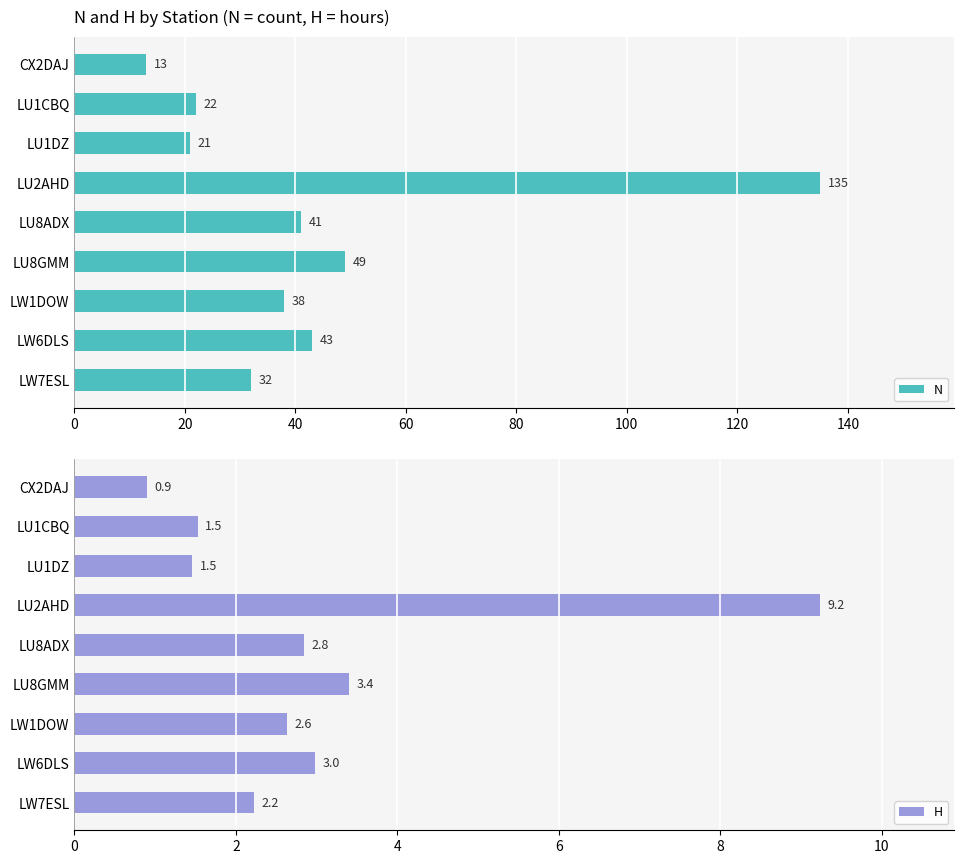

What is the value of the N bar at the 4th from the left?

135.0